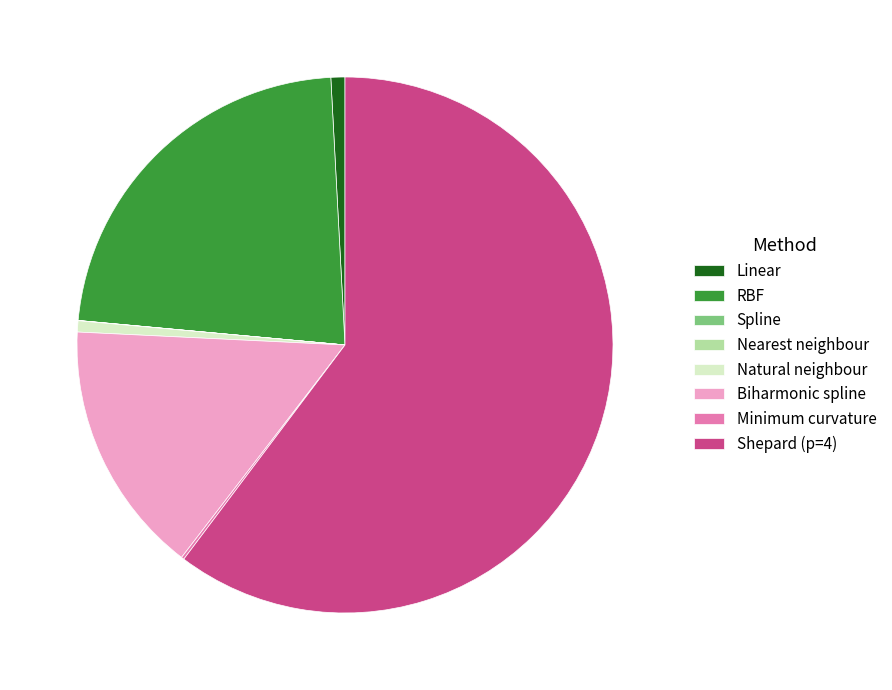

Which category has the biggest portion of the pie?

Shepard (p=4)